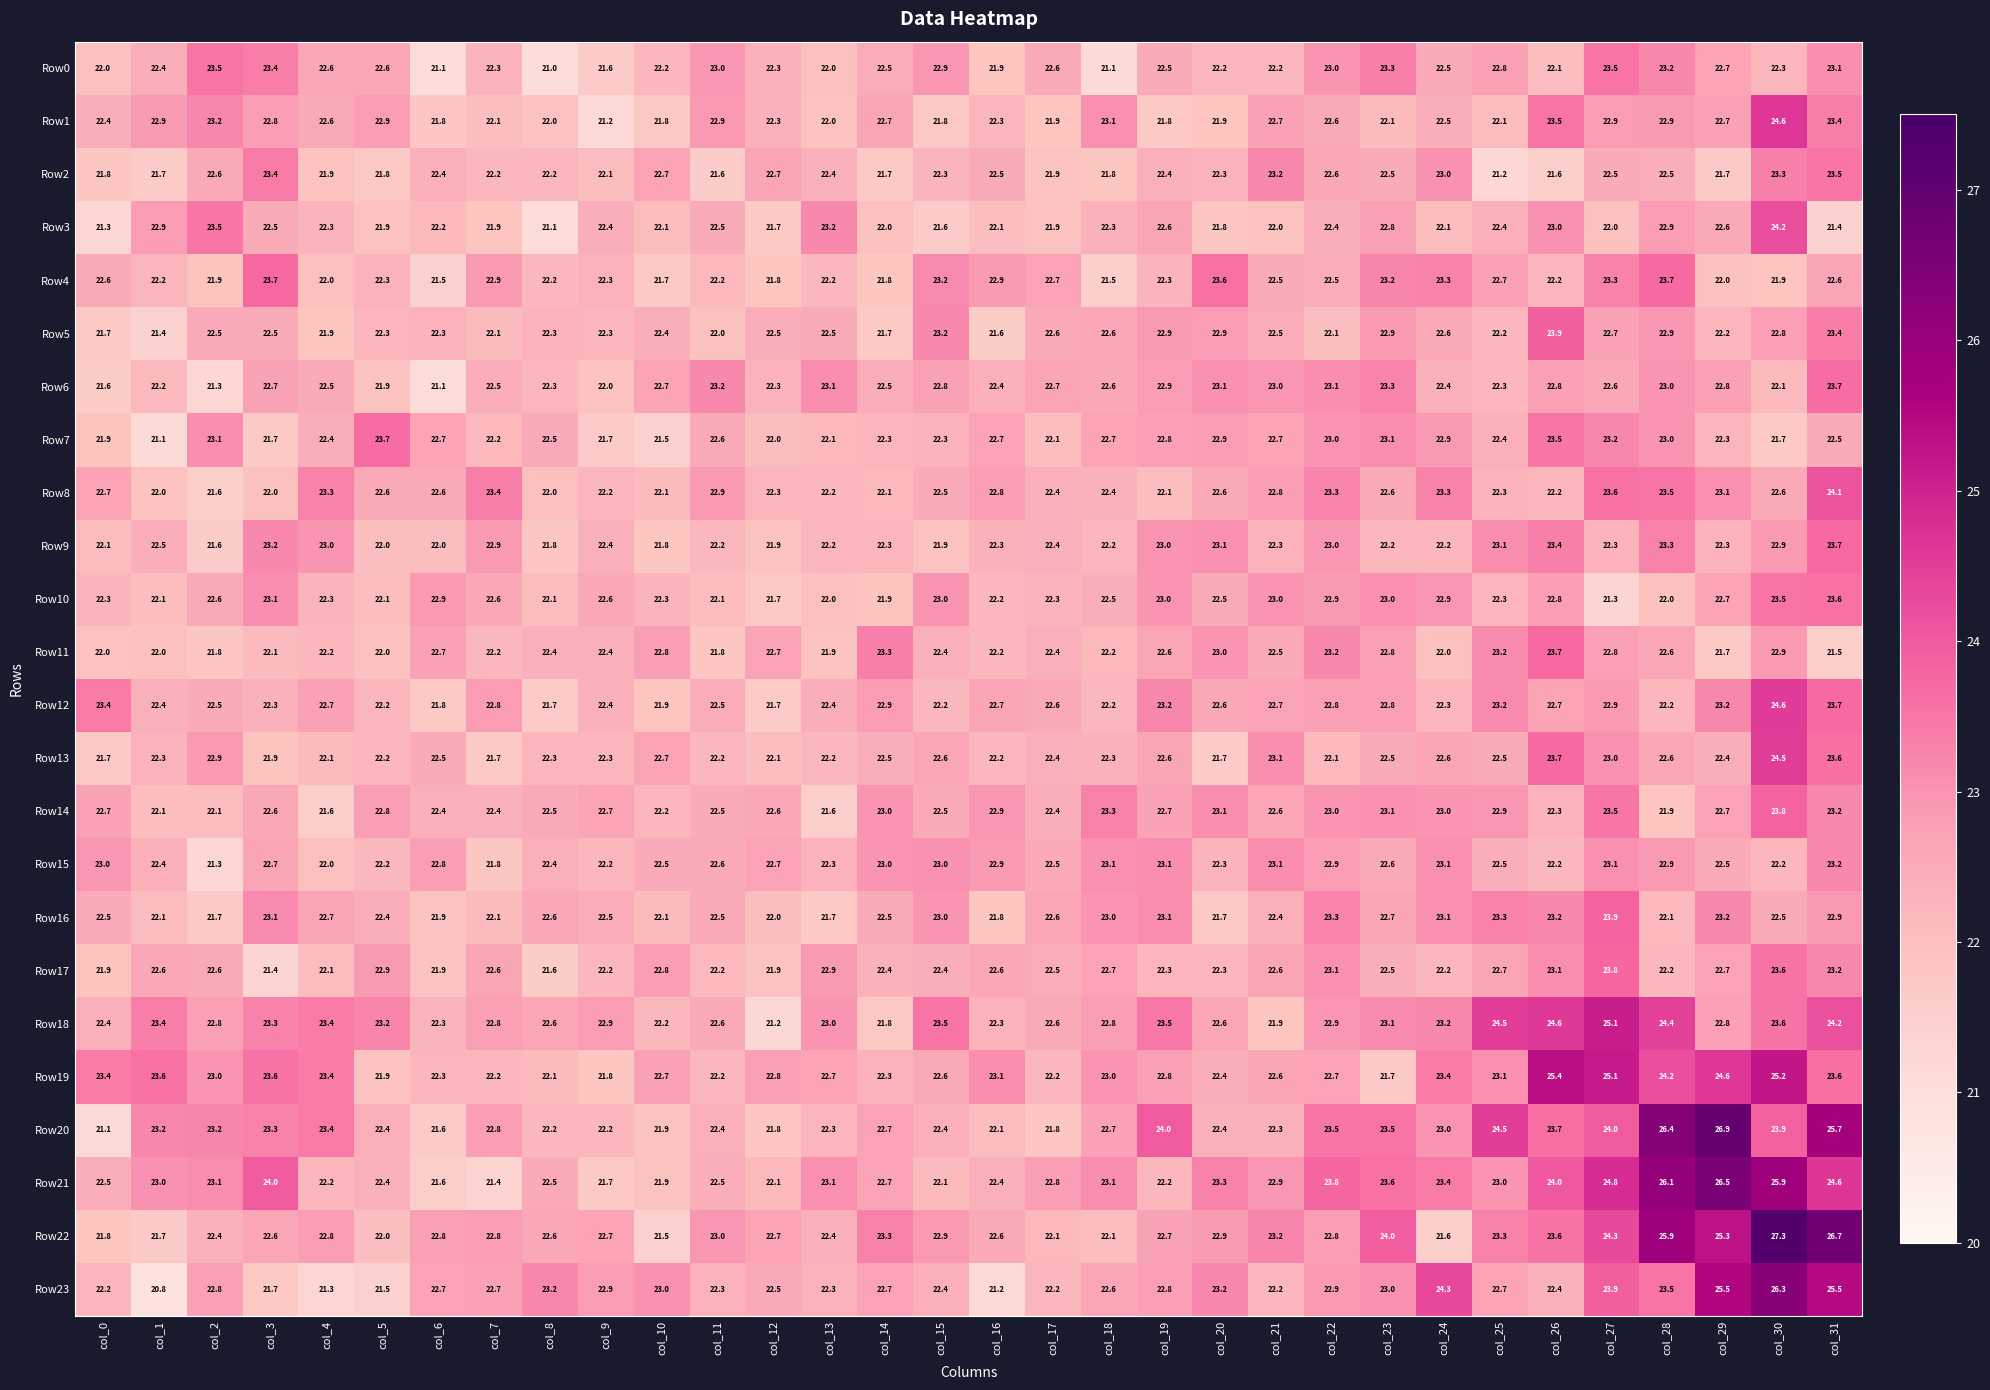

What is the average value of the Row10 series?

22.5